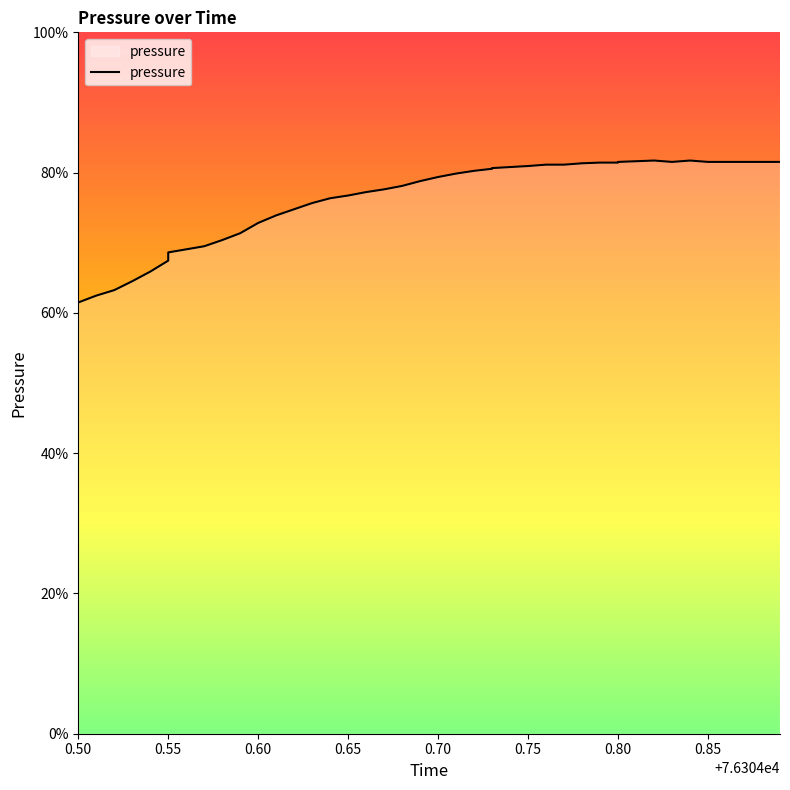

What is the smallest value displayed?

0.6